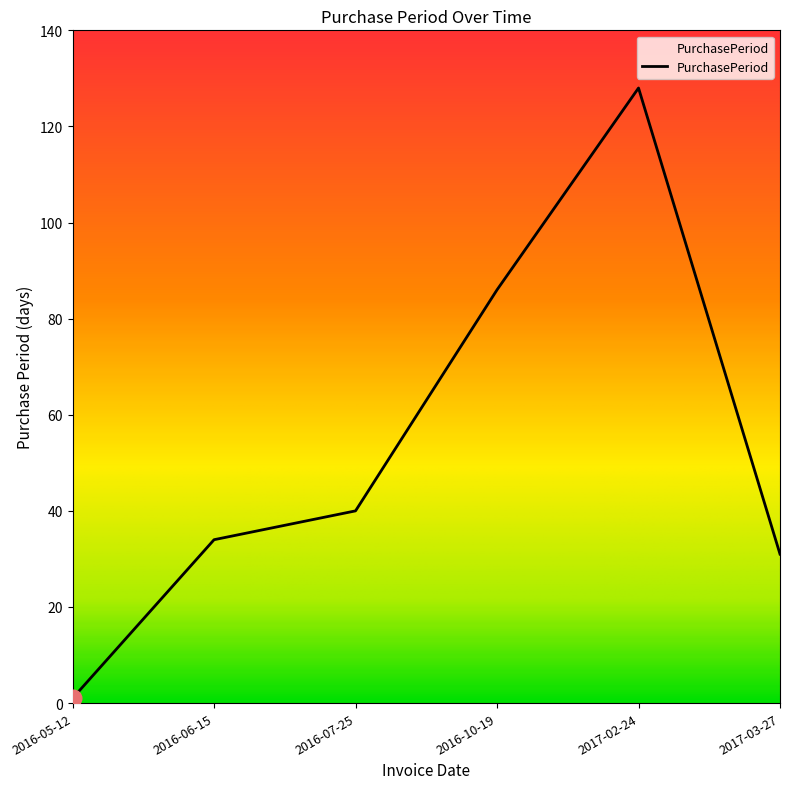

What is the approximate value at 2016-07-25, to the nearest 50?

50